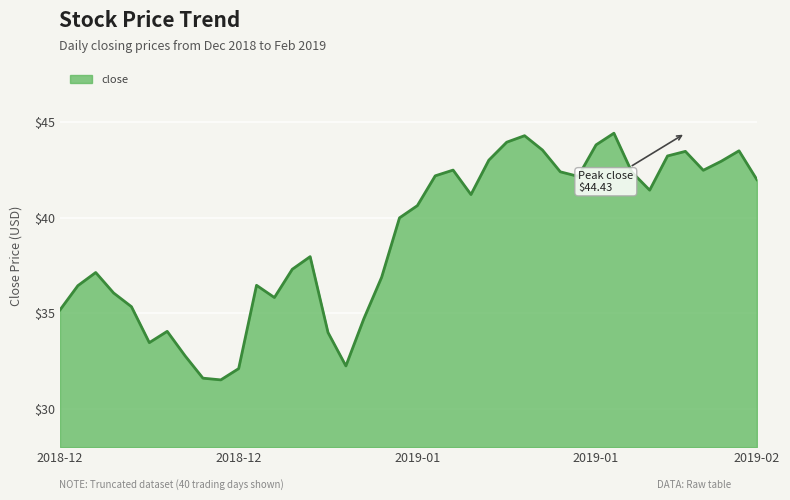

What is the minimum value shown in the chart?

31.5